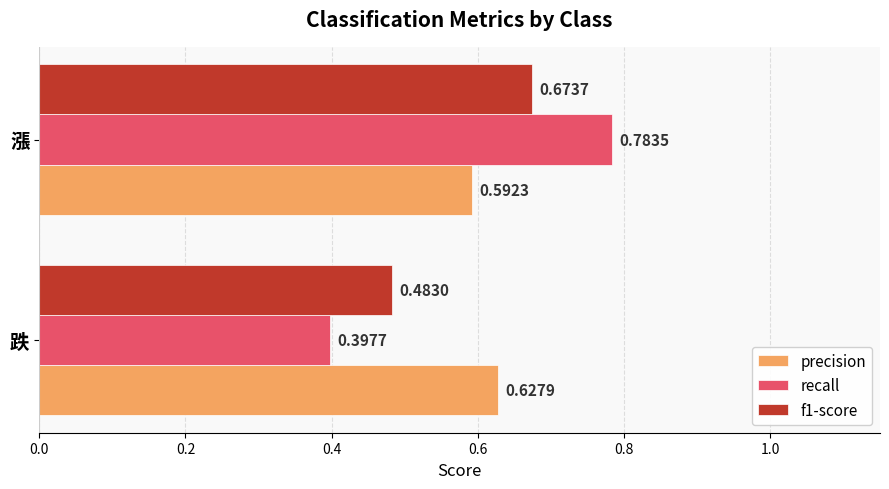

List the series in order of their peak value, highest first.

recall, f1-score, precision